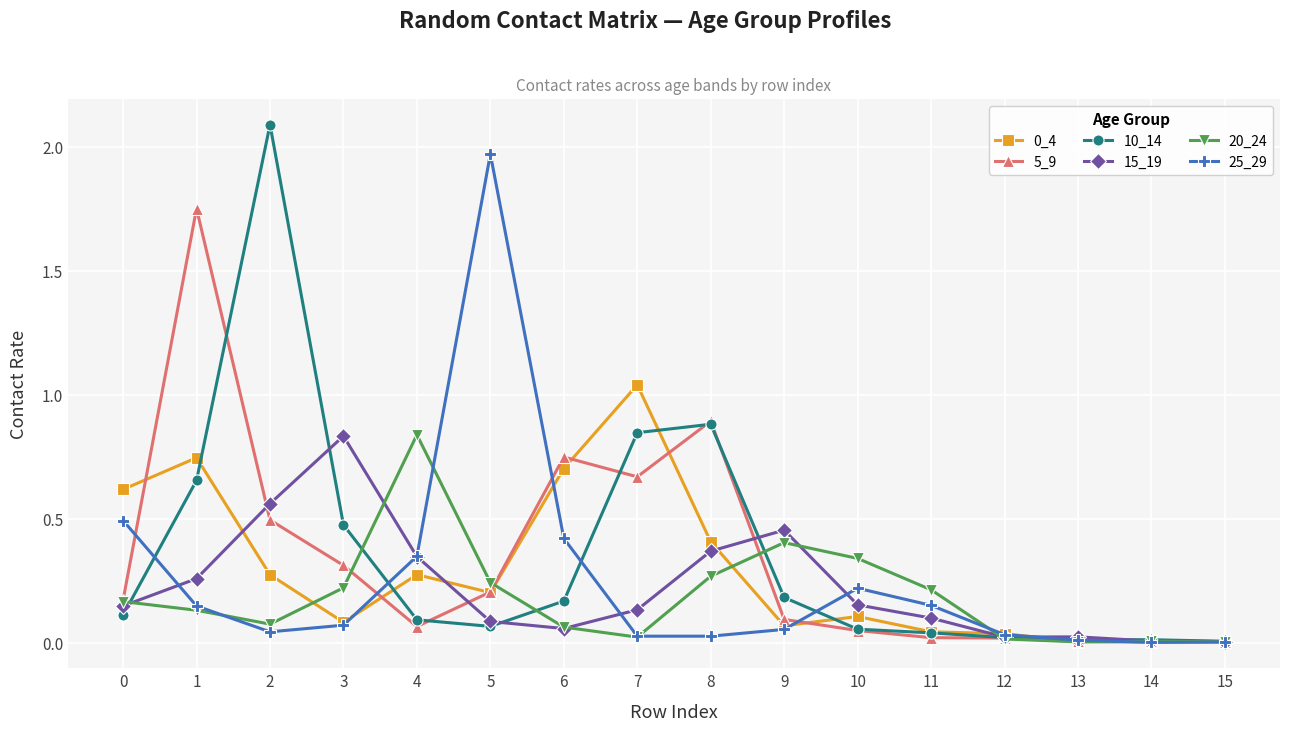

Which category has the highest value in the 15_19 series?

3